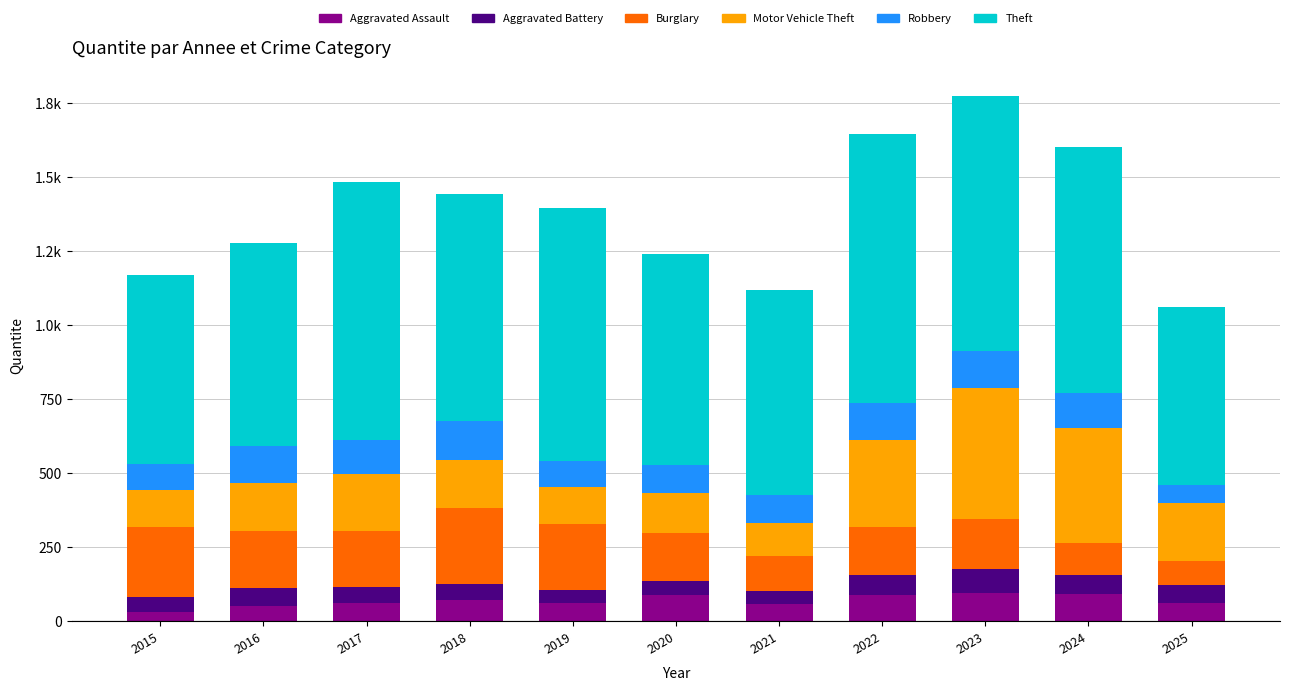

Are the bars horizontal?

No